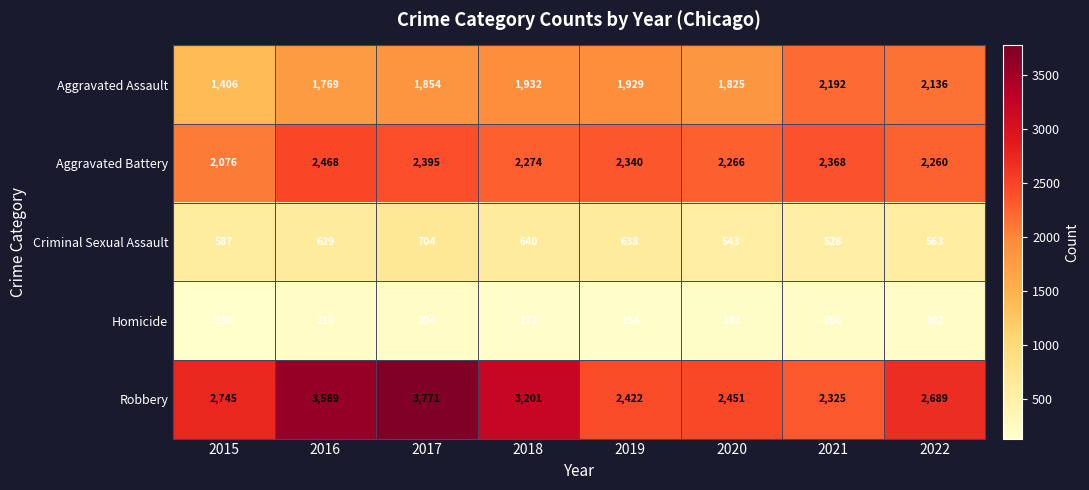

List the labels in order of Aggravated Assault value, smallest first.

2015, 2016, 2020, 2017, 2019, 2018, 2022, 2021